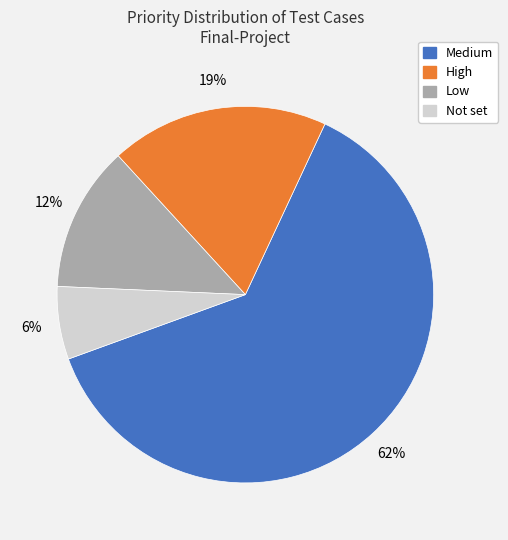

Is Not set the majority of the pie?

No